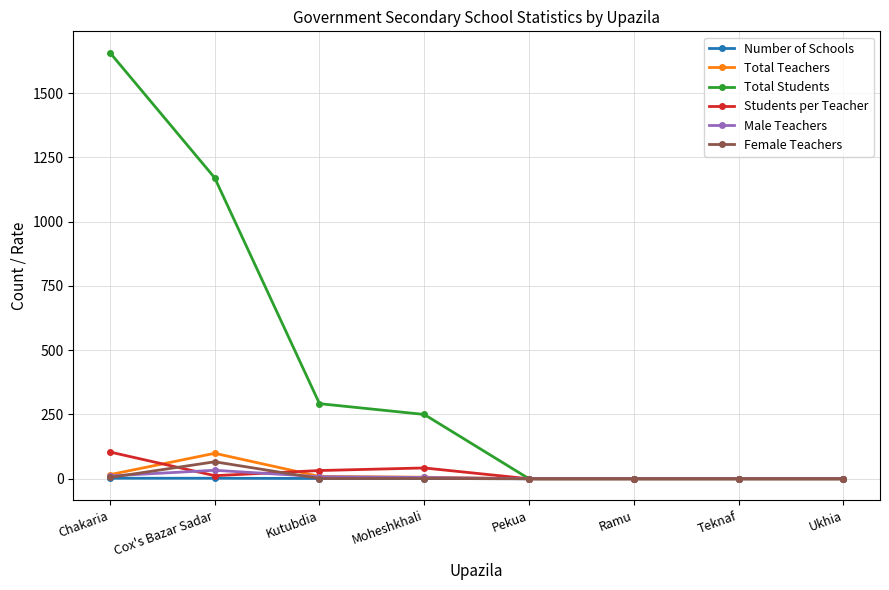

What is the difference between the second highest and minimum values in the Students per Teacher series?

42